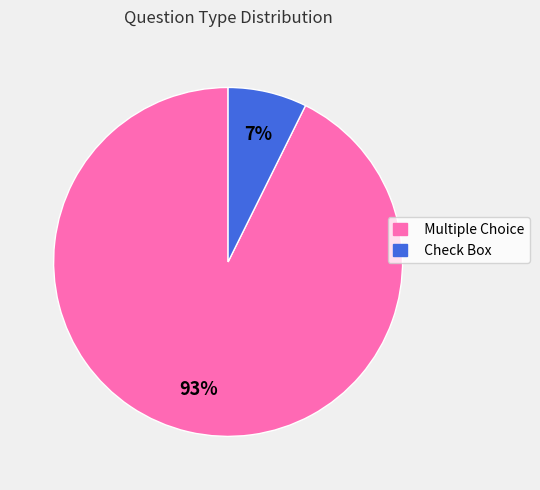

How many segments does this pie chart have?

2